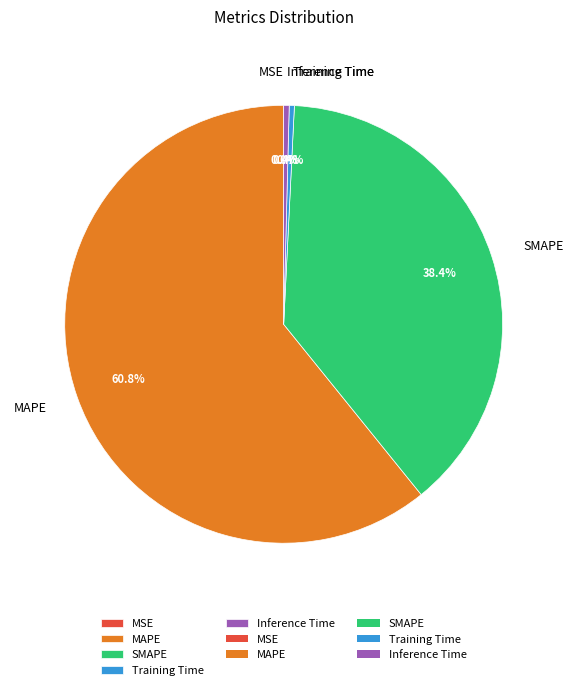

Does MAPE account for over 50% of the chart?

Yes